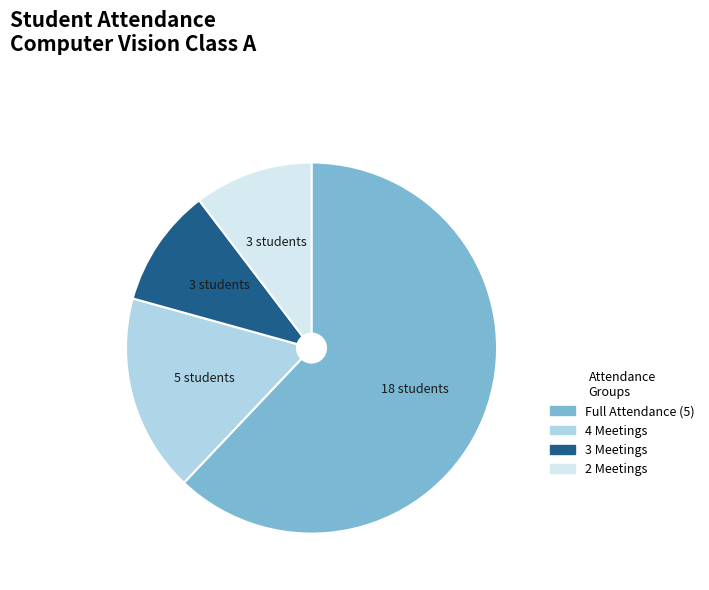

How many segments does this pie chart have?

4